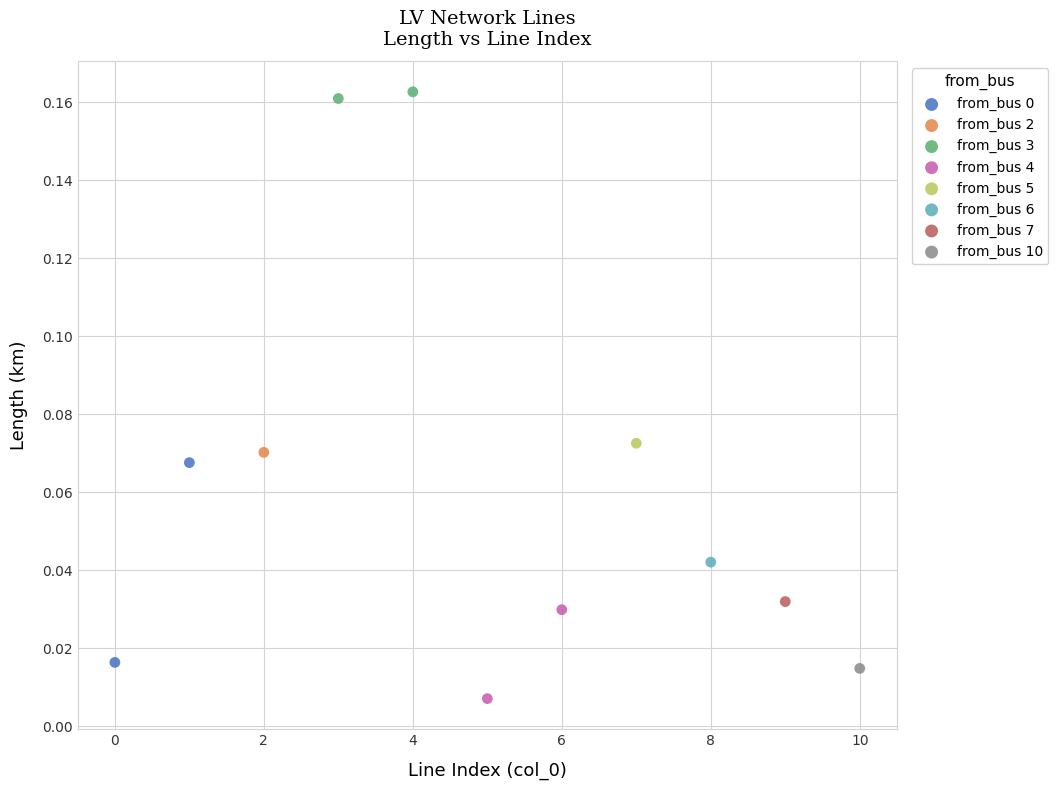

Which series contains the lowest Y value?

from_bus 4